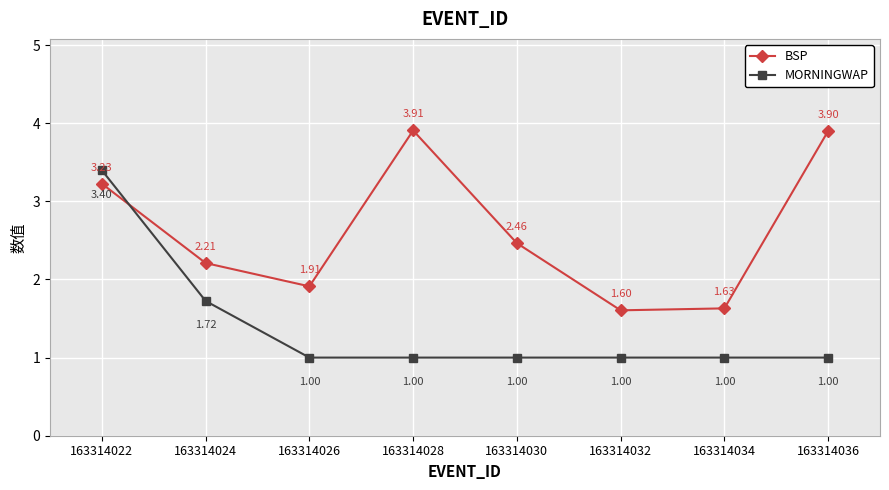

Which series has the largest range (max minus min)?

MORNINGWAP